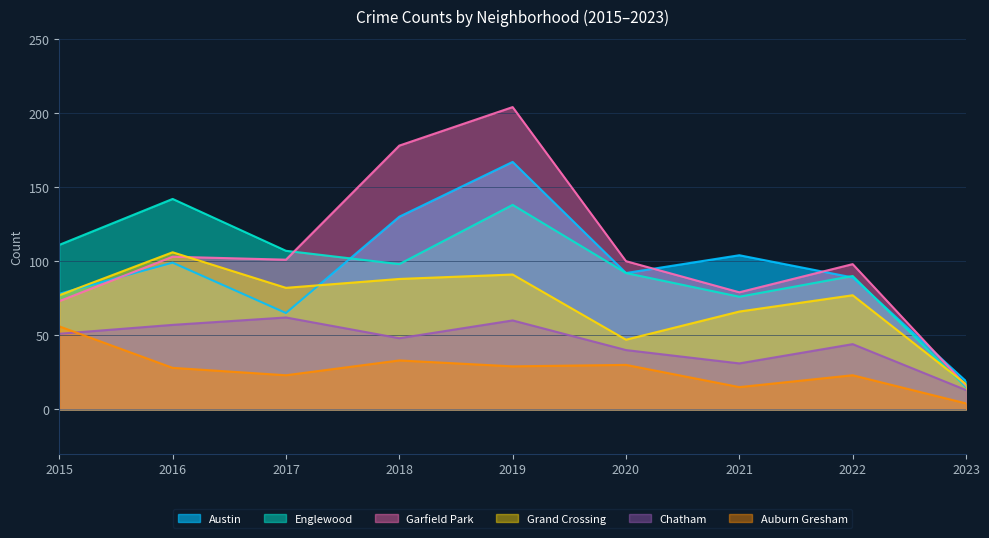

Reading left to right, what are all the values shown in this chart?

Austin: 2015=78	2016=99	2017=65	2018=130	2019=167	2020=92	2021=104	2022=89	2023=19
Englewood: 2015=111	2016=142	2017=107	2018=98	2019=138	2020=92	2021=76	2022=90	2023=15
Garfield Park: 2015=73	2016=103	2017=101	2018=178	2019=204	2020=100	2021=79	2022=98	2023=16
Grand Crossing: 2015=77	2016=106	2017=82	2018=88	2019=91	2020=47	2021=66	2022=77	2023=17
Chatham: 2015=51	2016=57	2017=62	2018=48	2019=60	2020=40	2021=31	2022=44	2023=13
Auburn Gresham: 2015=56	2016=28	2017=23	2018=33	2019=29	2020=30	2021=15	2022=23	2023=4